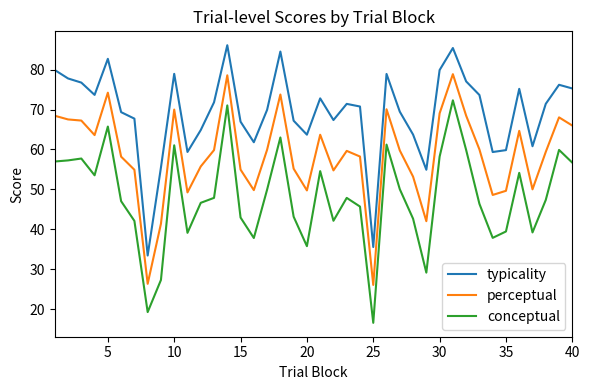

What is the difference between the maximum and minimum values in the perceptual series?

52.8